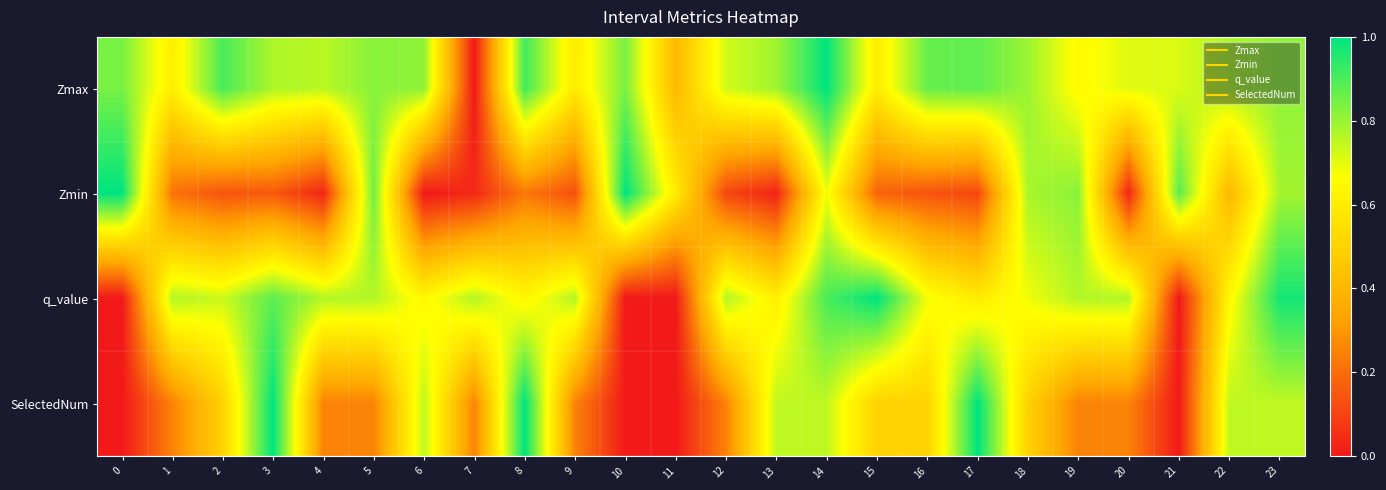

Reading left to right, what are all the values shown in this chart?

Zmax: 0=0.8	1=0.6	2=0.9	3=0.8	4=0.8	5=0.8	6=0.8	7=0.0	8=0.9	9=0.6	10=0.8	11=0.4	12=0.7	13=0.8	14=1.0	15=0.6	16=0.9	17=0.9	18=0.8	19=0.6	20=0.7	21=0.7	22=0.8	23=0.8
Zmin: 0=1.0	1=0.2	2=0.1	3=0.2	4=0.0	5=0.9	6=0.0	7=0.0	8=0.2	9=0.1	10=1.0	11=0.6	12=0.1	13=0.0	14=0.7	15=0.2	16=0.1	17=0.1	18=0.8	19=0.8	20=0.0	21=0.9	22=0.4	23=0.8
q_value: 0=0.0	1=0.8	2=0.7	3=0.9	4=0.8	5=0.8	6=0.6	7=0.8	8=0.6	9=0.8	10=0.0	11=0.0	12=0.8	13=0.6	14=0.9	15=1.0	16=0.7	17=0.6	18=0.7	19=0.8	20=0.8	21=0.0	22=0.6	23=1.0
SelectedNum: 0=0.0	1=0.2	2=0.5	3=1.0	4=0.2	5=0.2	6=0.8	7=0.2	8=1.0	9=0.2	10=0.0	11=0.0	12=0.2	13=0.8	14=0.8	15=0.5	16=0.5	17=1.0	18=0.5	19=0.2	20=0.2	21=0.0	22=0.8	23=0.8